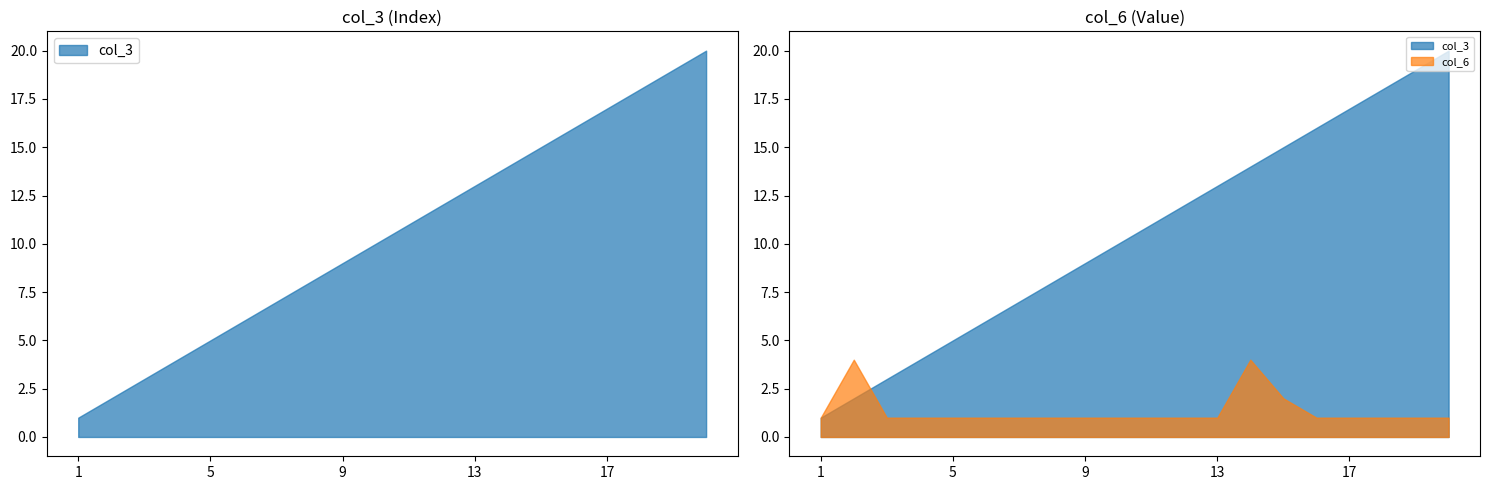

Where do col_6 and col_3 first cross each other?

2 and 3